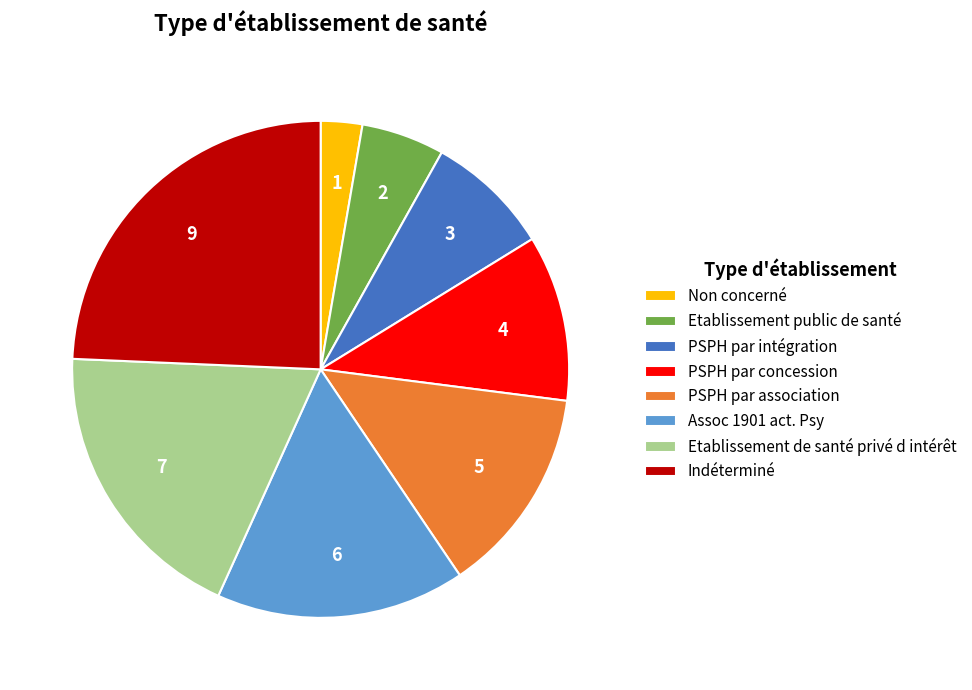

Which category has the smallest portion of the pie?

Non concerné